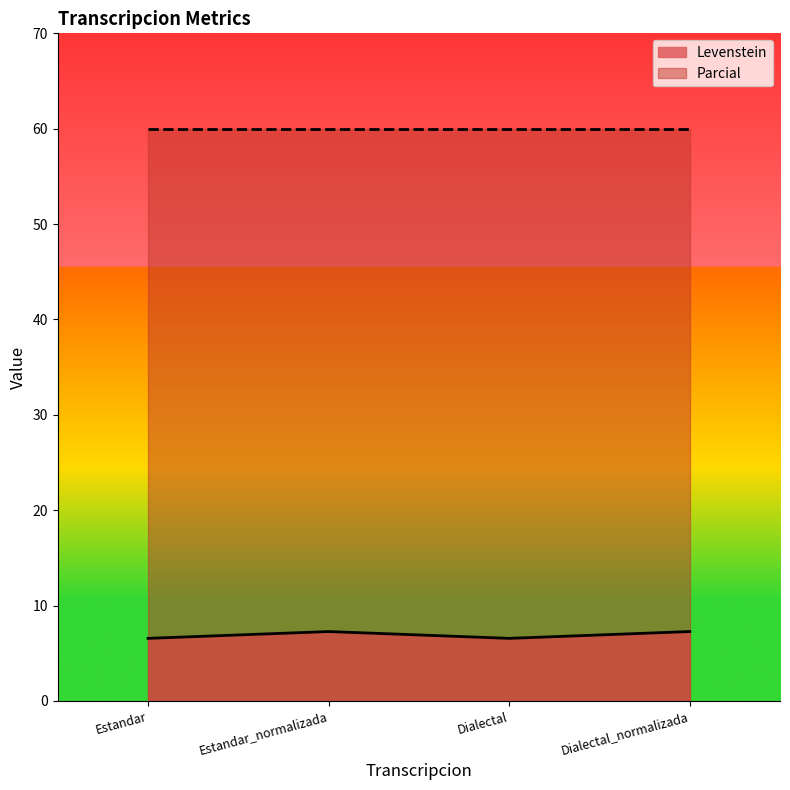

At which label is the value closest to 6?

Estandar